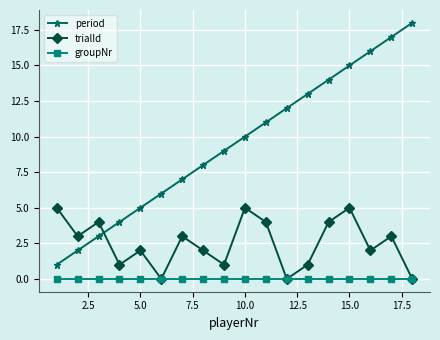

How many times do period and trialId cross each other?

1